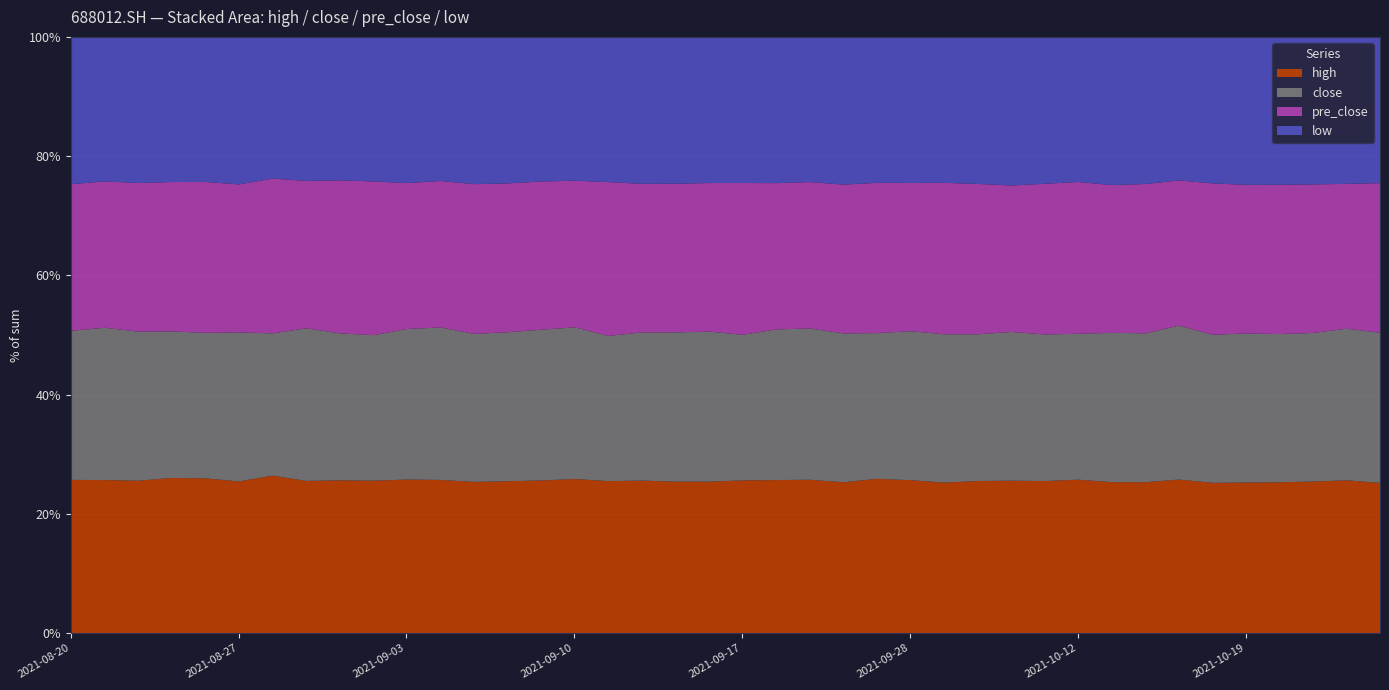

Between 20211019 and 20210928, which is larger?

20210928